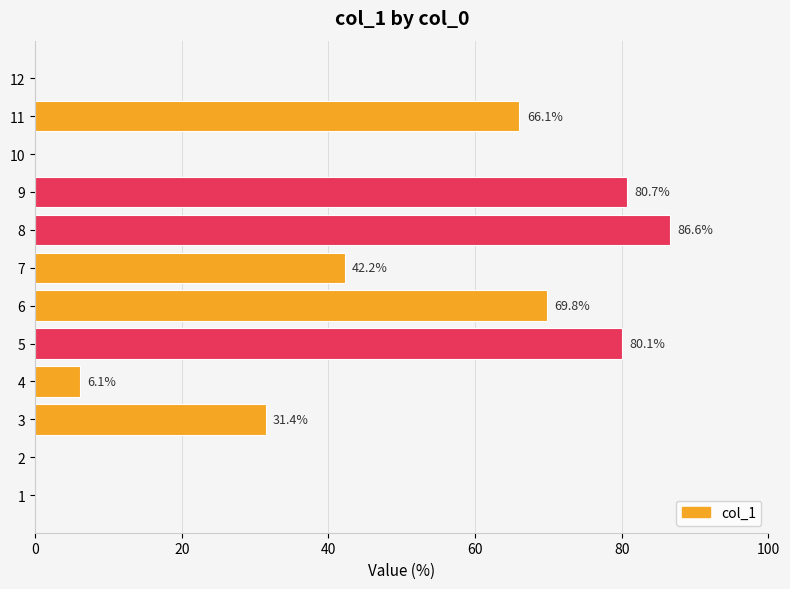

The value at 2 is 0.0. True or false?

True